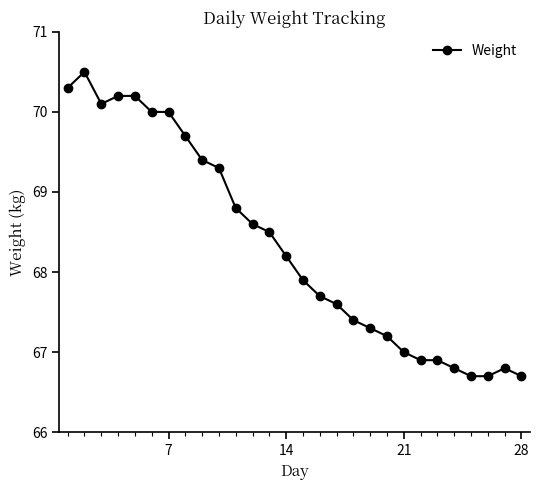

How many lines are shown in the chart?

1